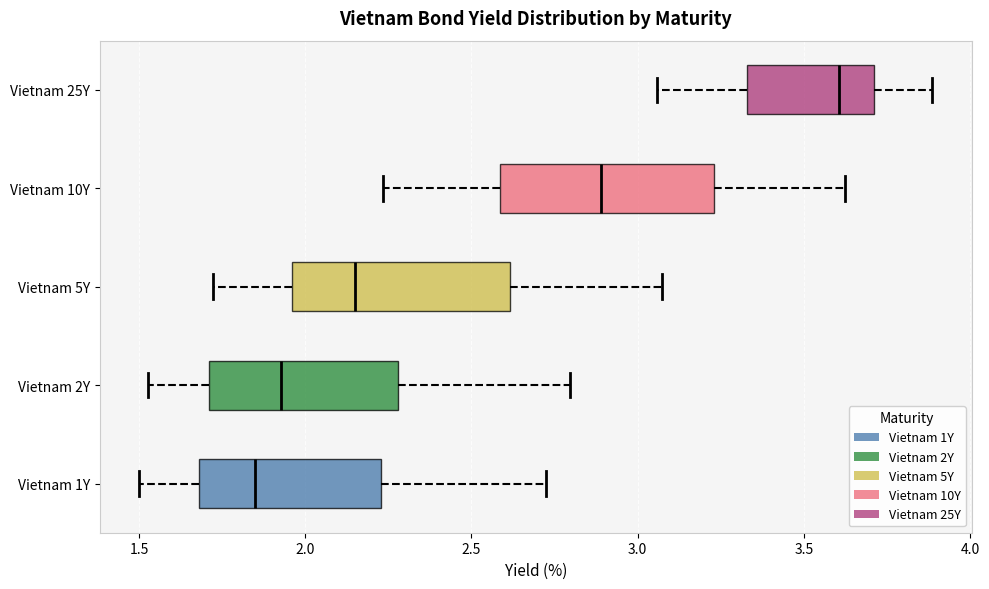

Reading bottom to top, read every box against the x-axis: the position of its median line, the range the box covers, and the ends of its whiskers. The values are not printed on the chart, so give them approximately, as read against the axis.

Vietnam 1Y: median 1.85, box 1.70 to 2.25, whiskers 1.50 to 2.70
Vietnam 2Y: median 1.95, box 1.70 to 2.30, whiskers 1.55 to 2.80
Vietnam 5Y: median 2.15, box 1.95 to 2.60, whiskers 1.70 to 3.05
Vietnam 10Y: median 2.90, box 2.60 to 3.25, whiskers 2.25 to 3.60
Vietnam 25Y: median 3.60, box 3.35 to 3.70, whiskers 3.05 to 3.90